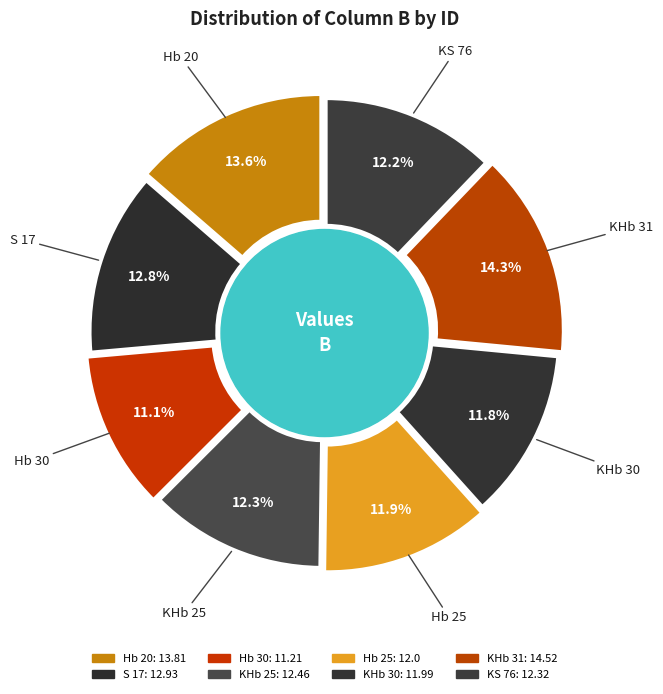

What is the ratio of the value at Hb 25 to the value at Hb 20?

0.9